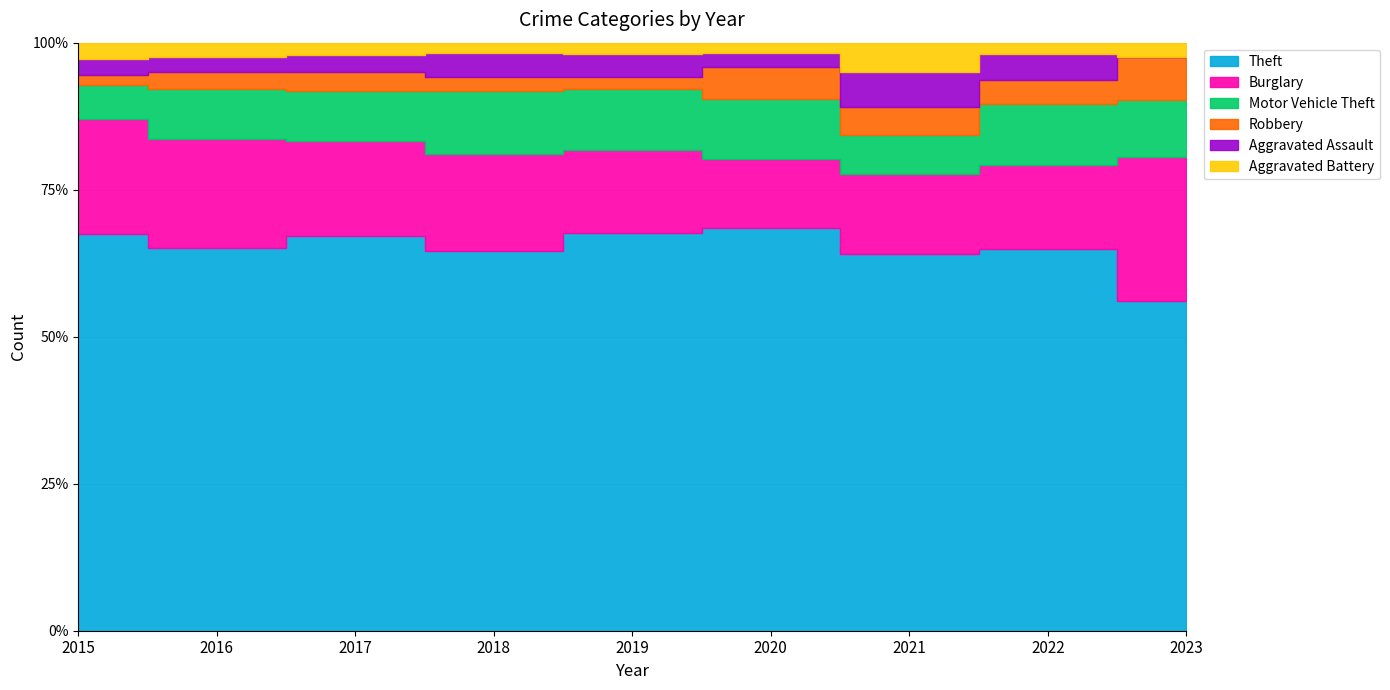

What is the sum of all Aggravated Battery values?

84